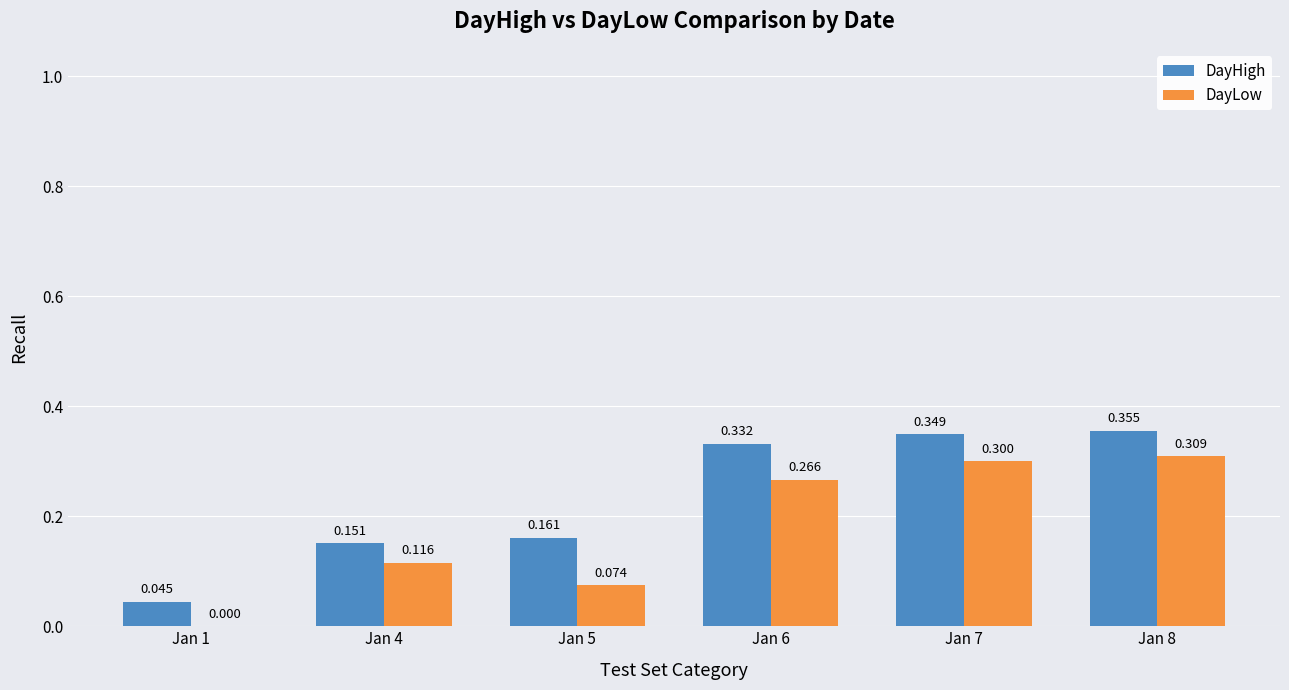

Which series has the largest total across all categories?

DayHigh